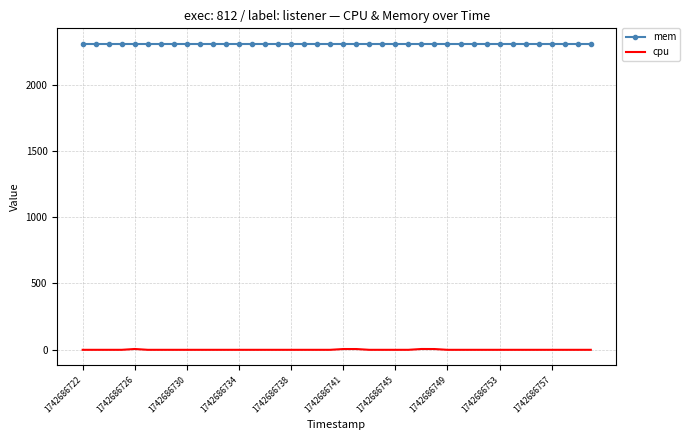

What is the maximum value for mem?

2308.0